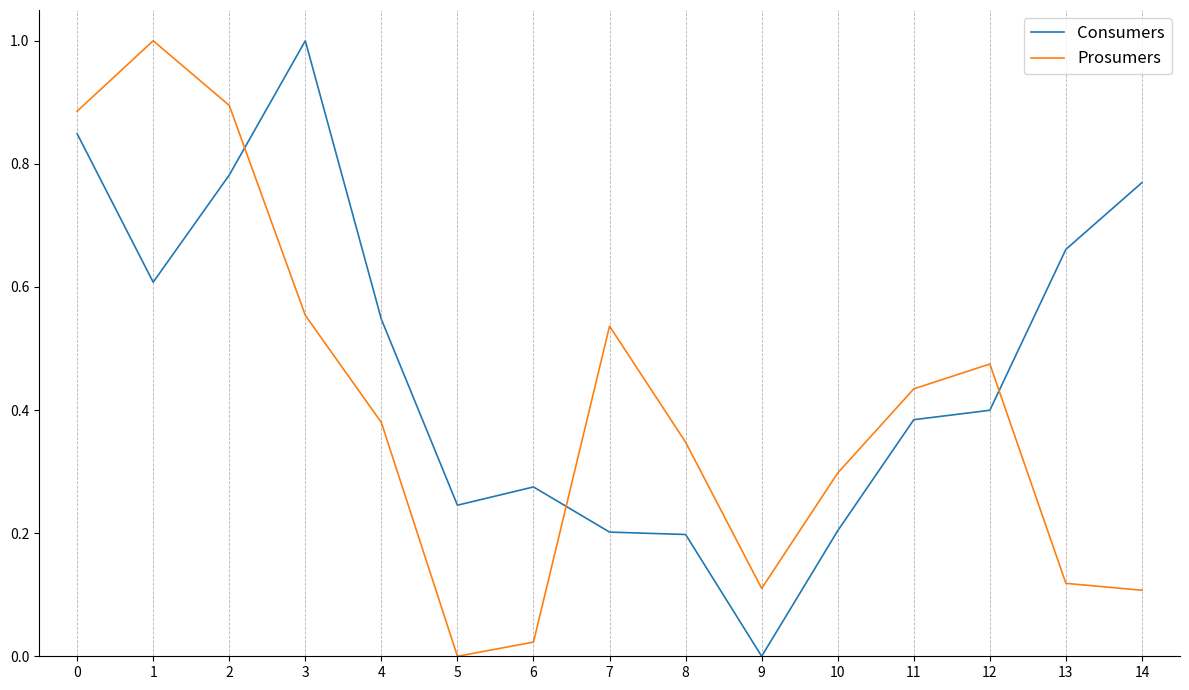

At which label is Consumers closest to 0?

9